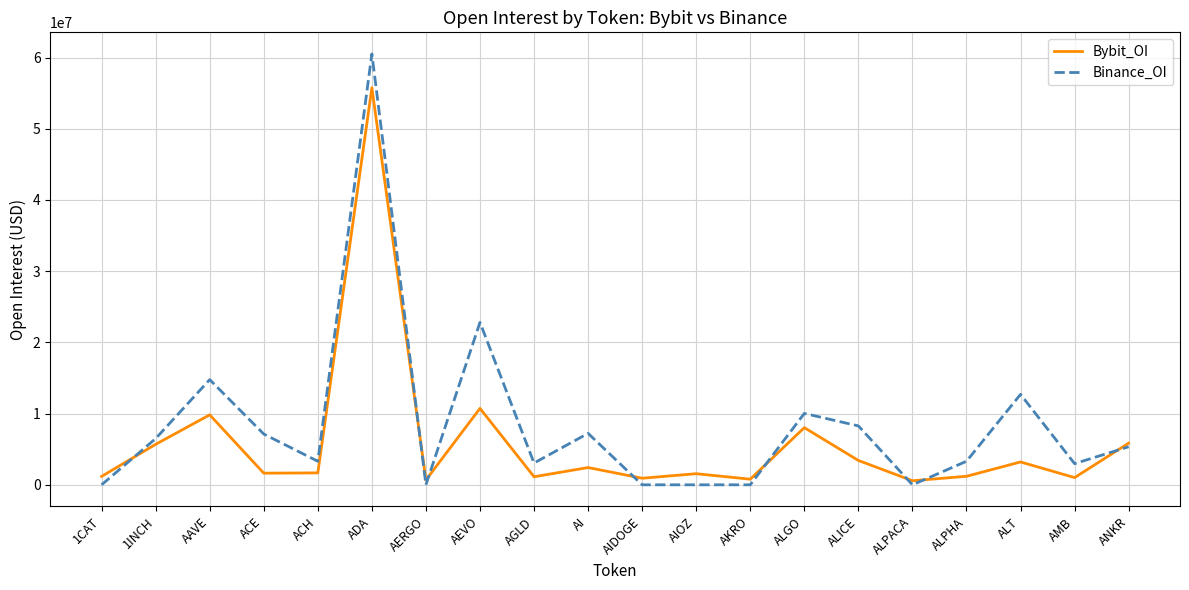

Rank the series at AI from highest to lowest value.

Binance_OI, Bybit_OI